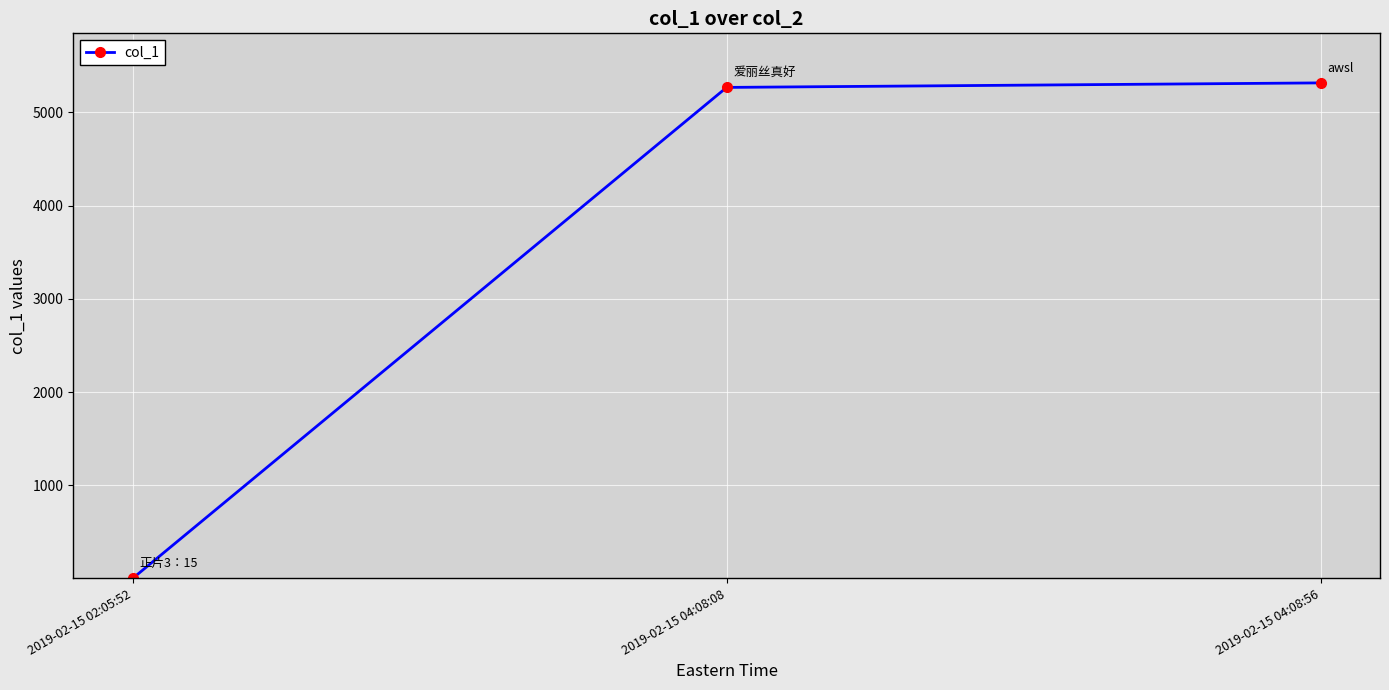

Reading left to right, transcribe all the data shown in this chart.

0.9	5267.6	5316.0